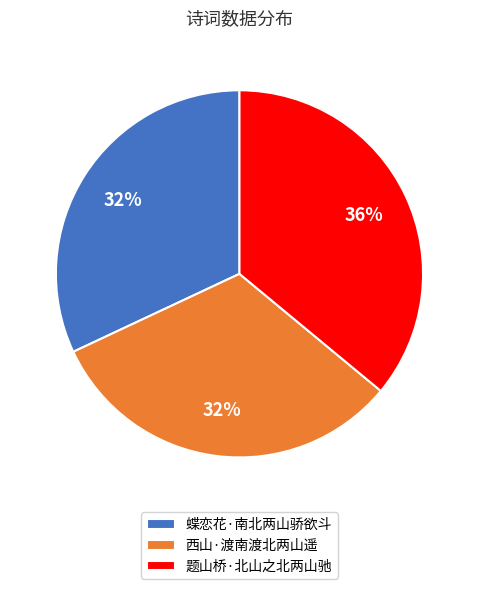

Does 西山·渡南渡北两山遥 represent more than half of the total?

No